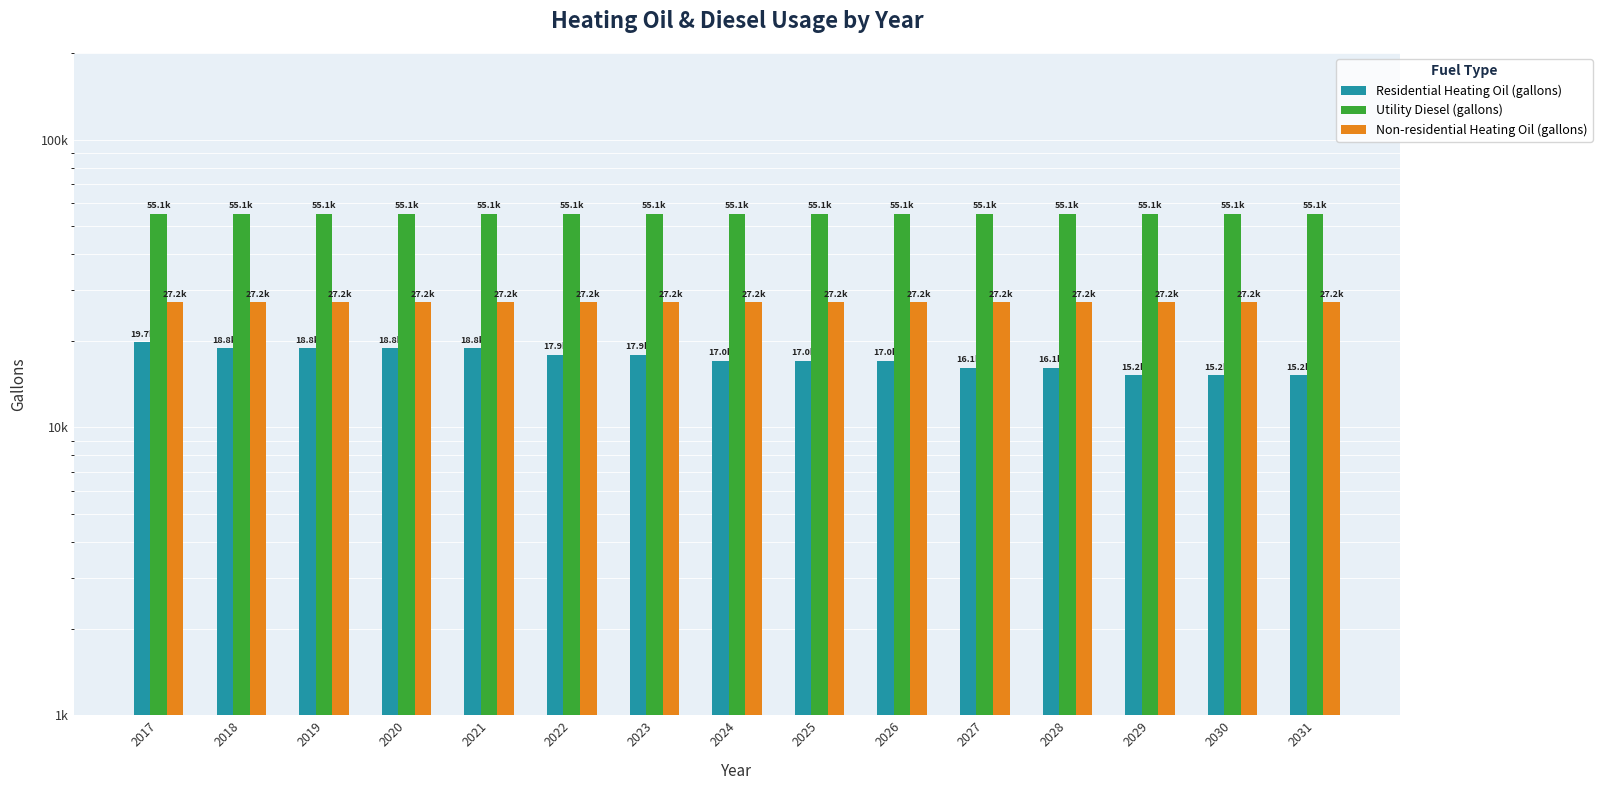

Which category has the highest value in the Utility Diesel (gallons) series?

2017